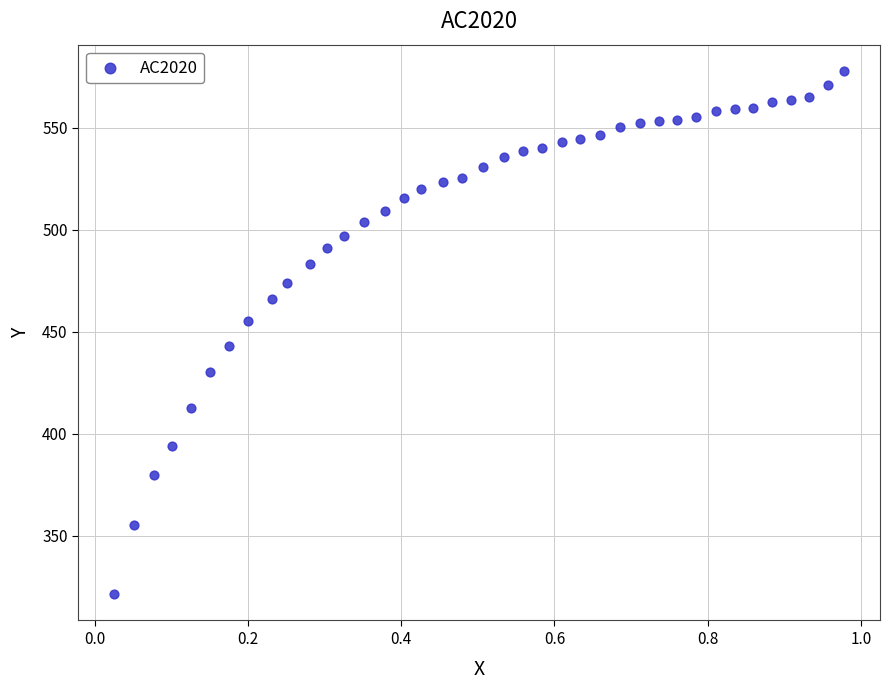

What is the range of Y values (max minus min)?

256.8